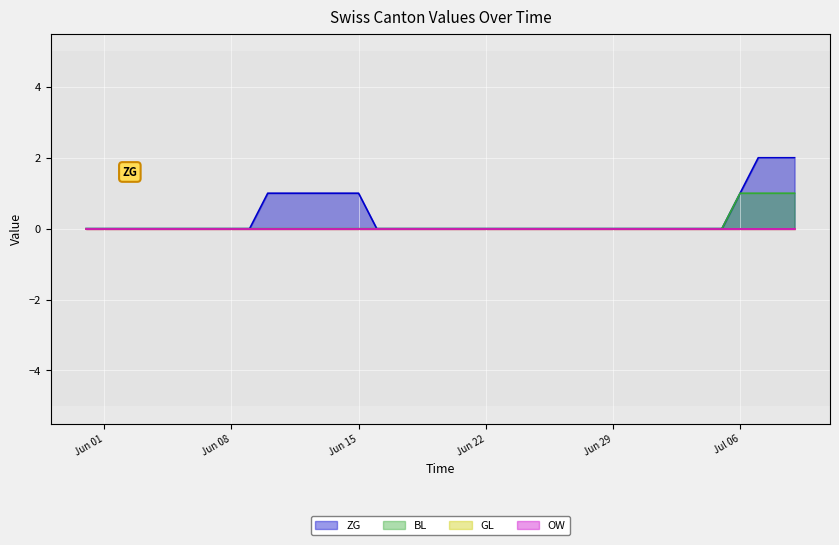

True or false: ZG and BL intersect in this chart.

False